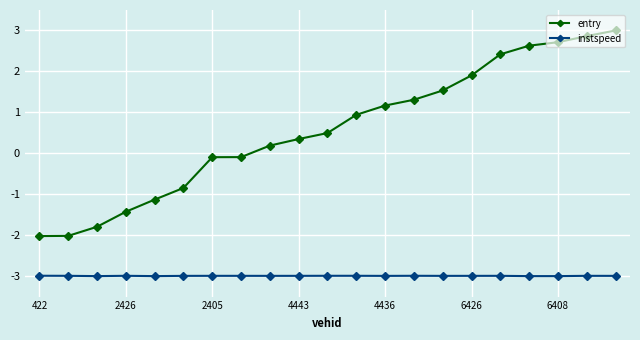

List the series in order of their overall mean, highest first.

entry, instspeed